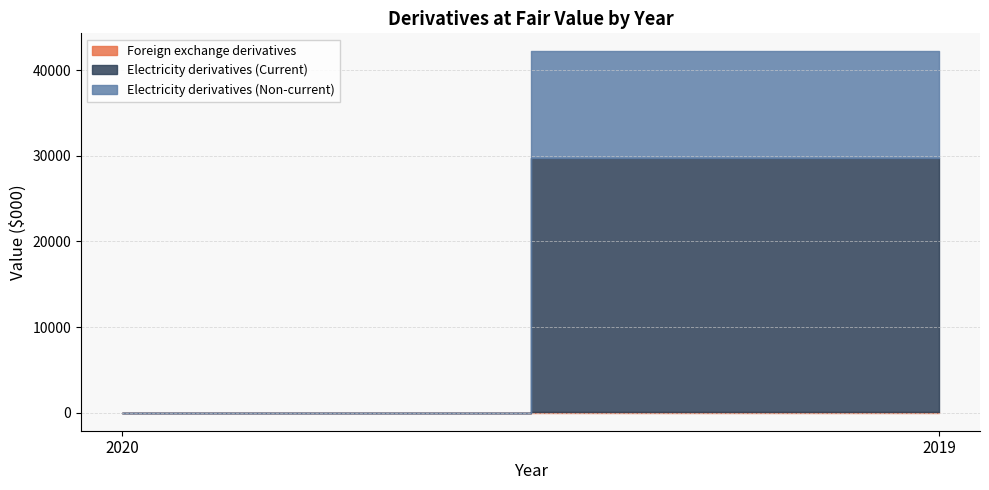

Which category has the highest value in the Foreign exchange derivatives series?

2019